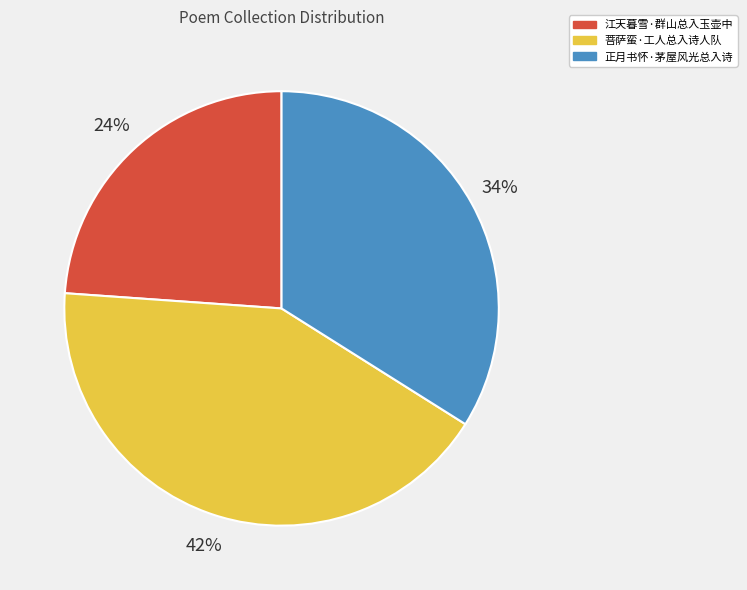

What percentage is the 正月书怀·茅屋风光总入诗 slice, to the nearest percent?

34%